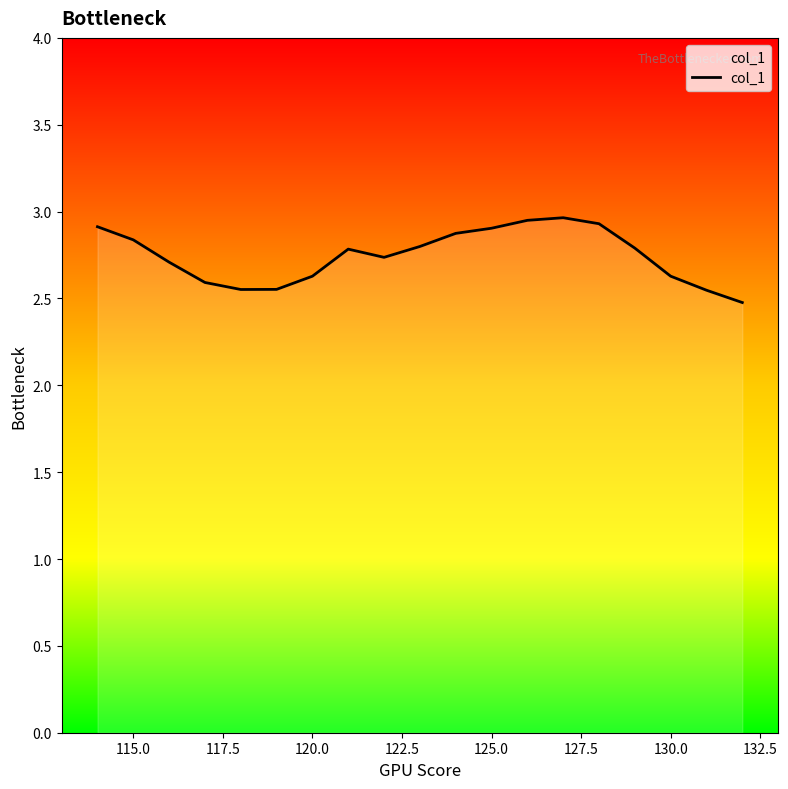

What is the maximum value shown in the chart?

3.0